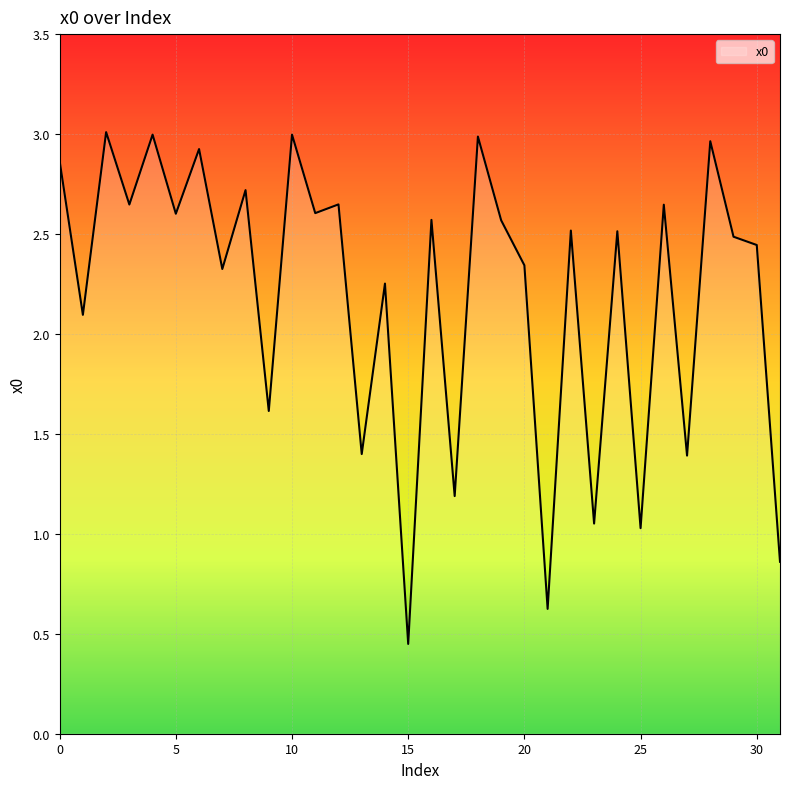

How many values exceed 2?

23